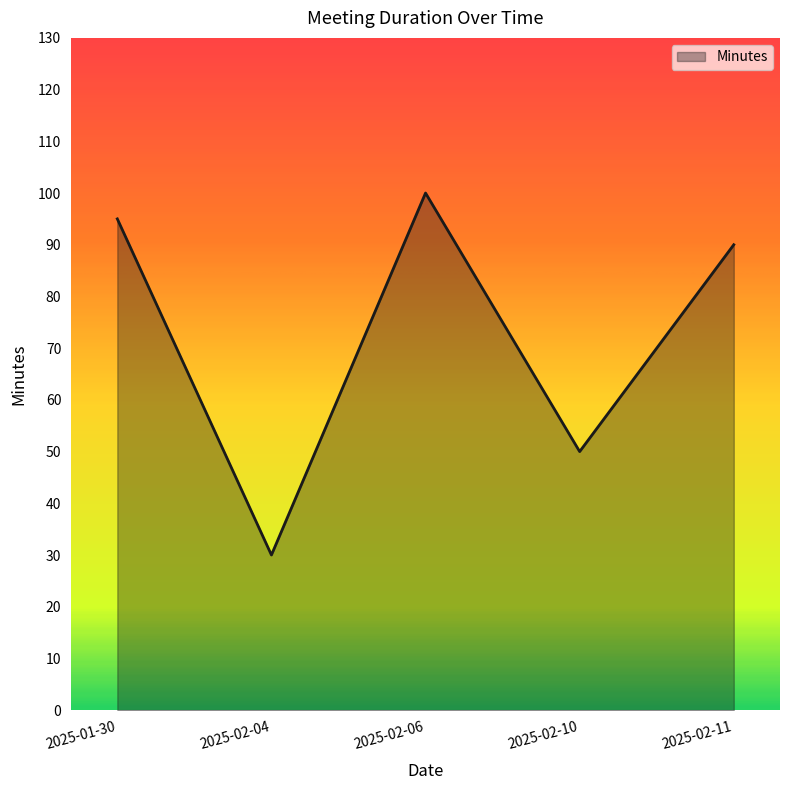

At which category does the data reach its first local valley?

2025-02-04